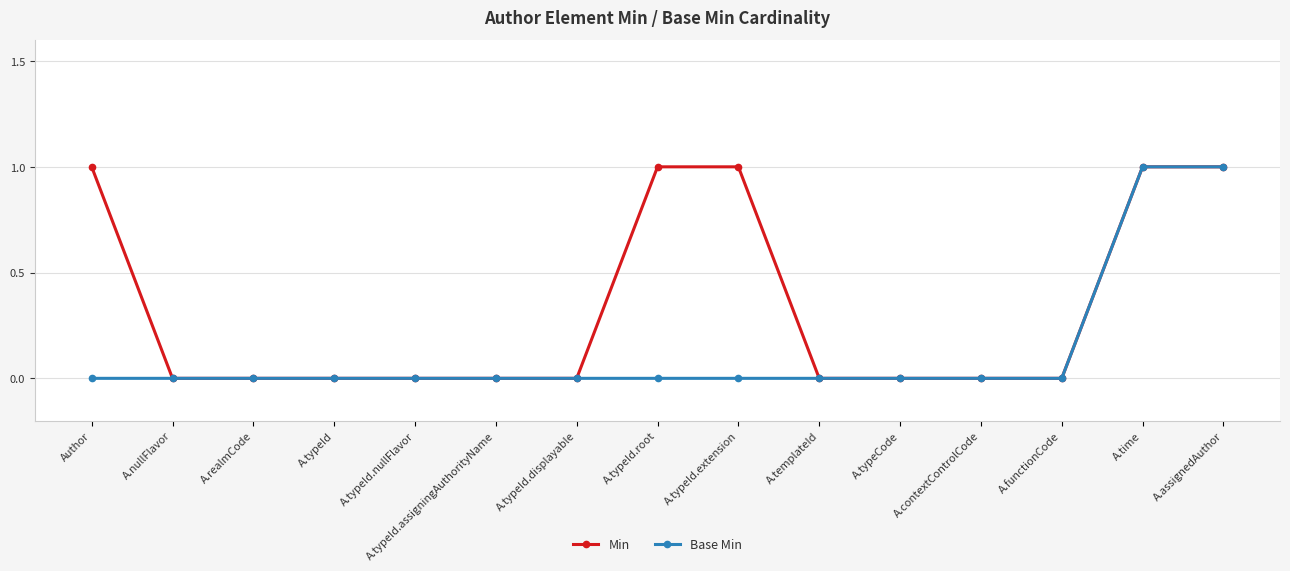

What is the maximum value for Base Min?

1